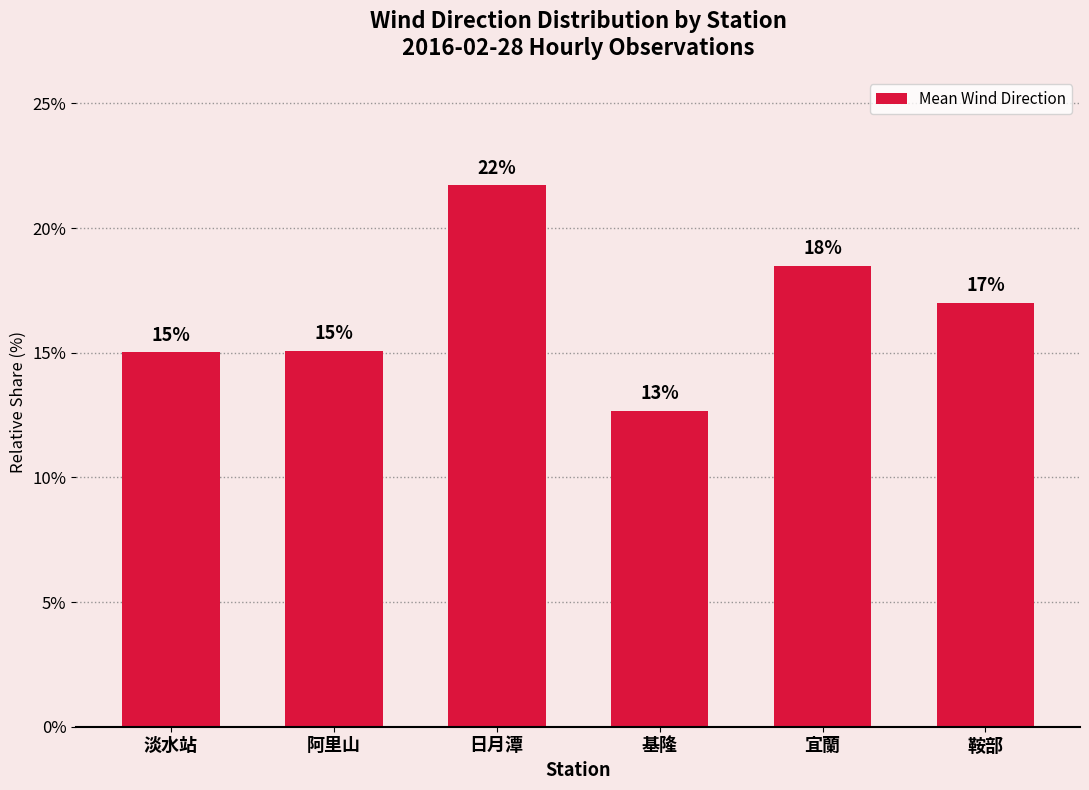

Which label corresponds to the smallest value in the chart?

基隆